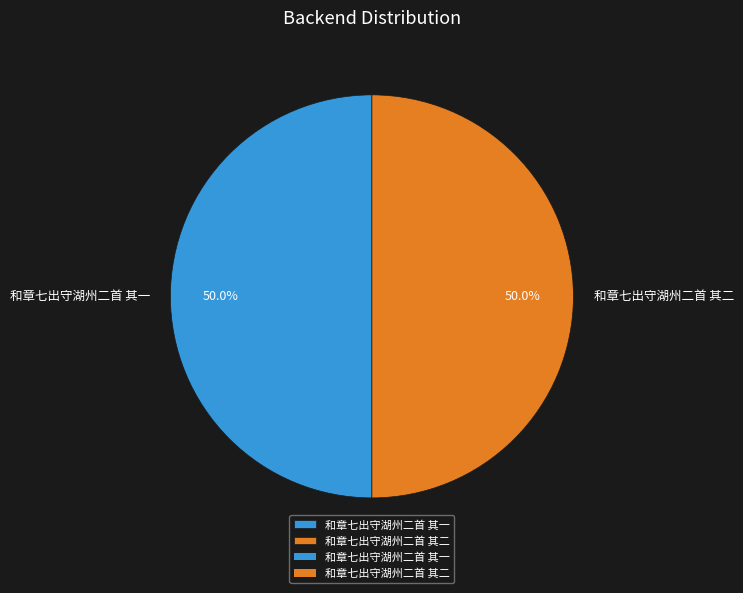

Approximately how many times larger is the value at 和章七出守湖州二首 其二 compared to 和章七出守湖州二首 其一?

1.0